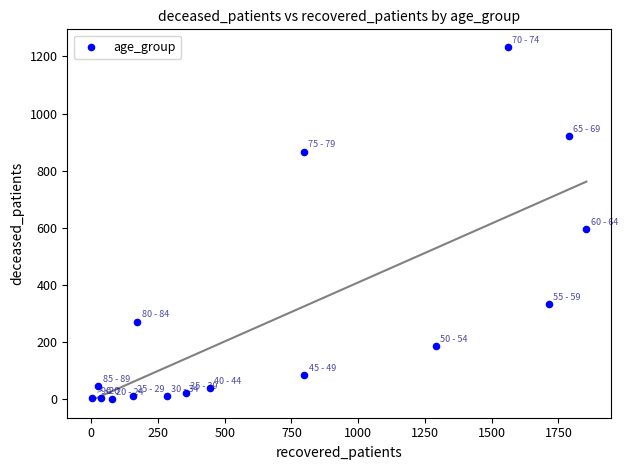

What is the range of X values (max minus min)?

1852